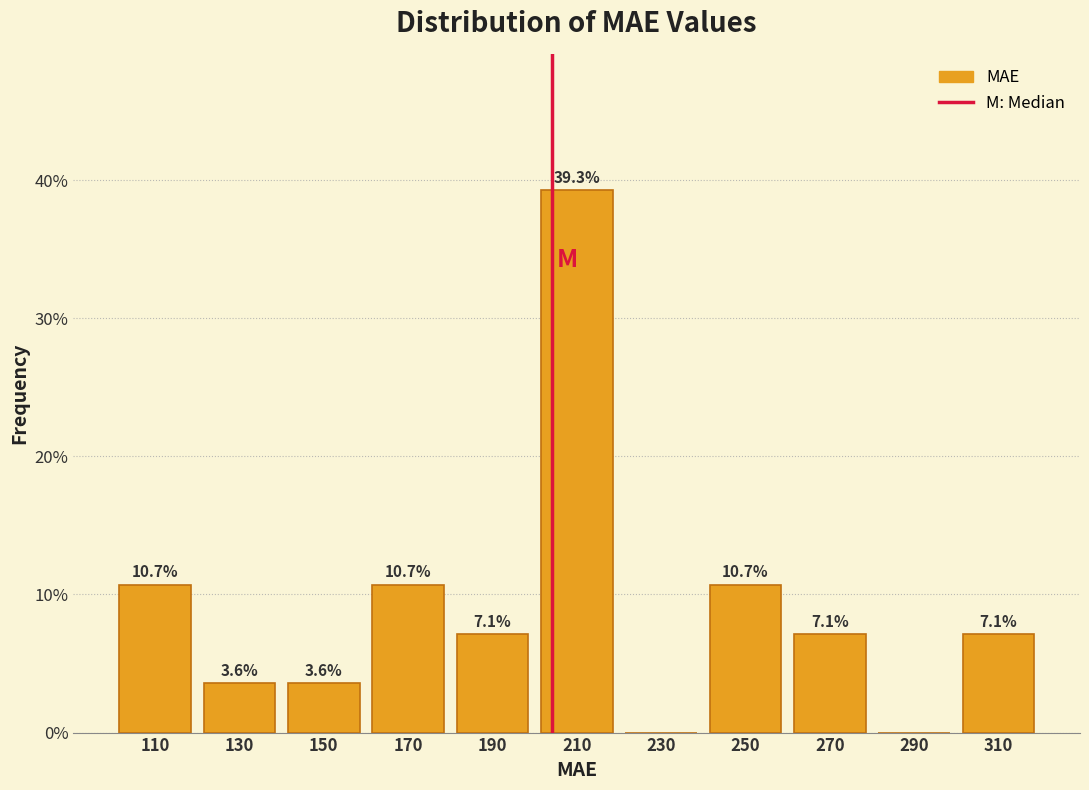

Over which range of the x-axis is the bar tallest?

200 to 220